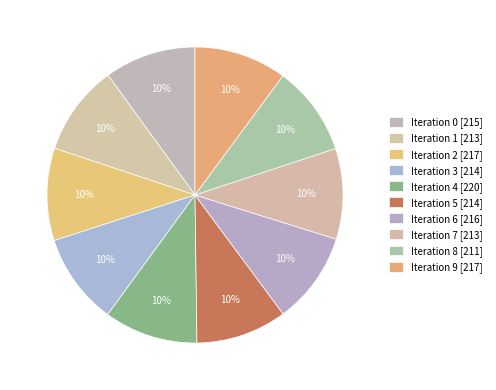

What is the largest slice in the pie chart?

4